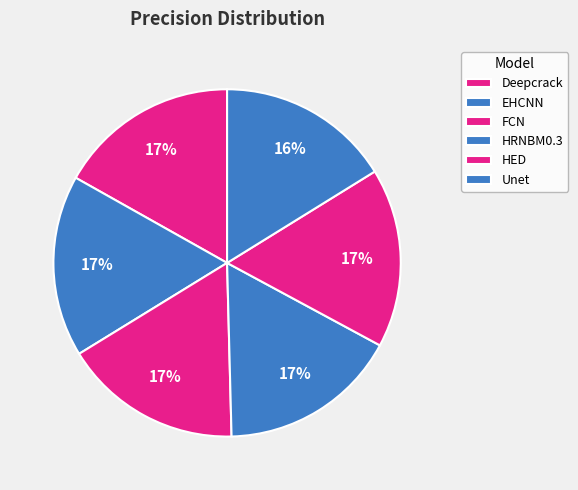

How many segments does this pie chart have?

6